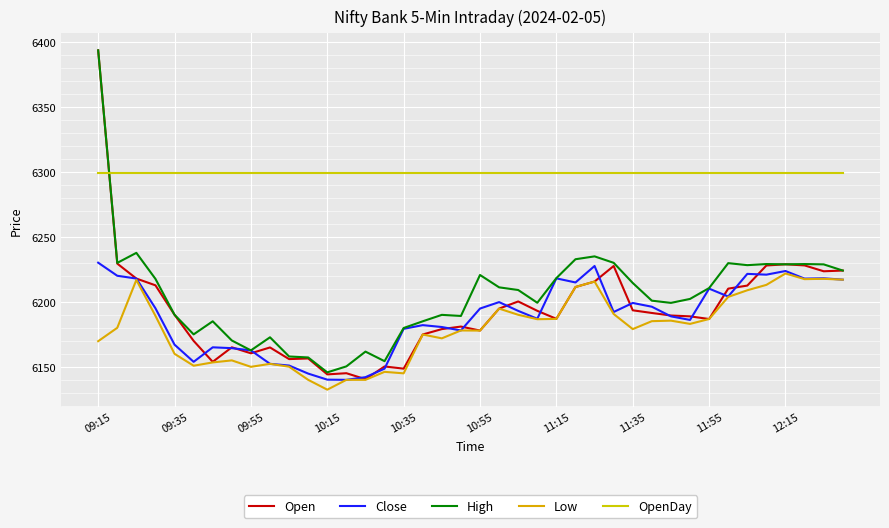

Is this an area chart (filled region under the line)?

No